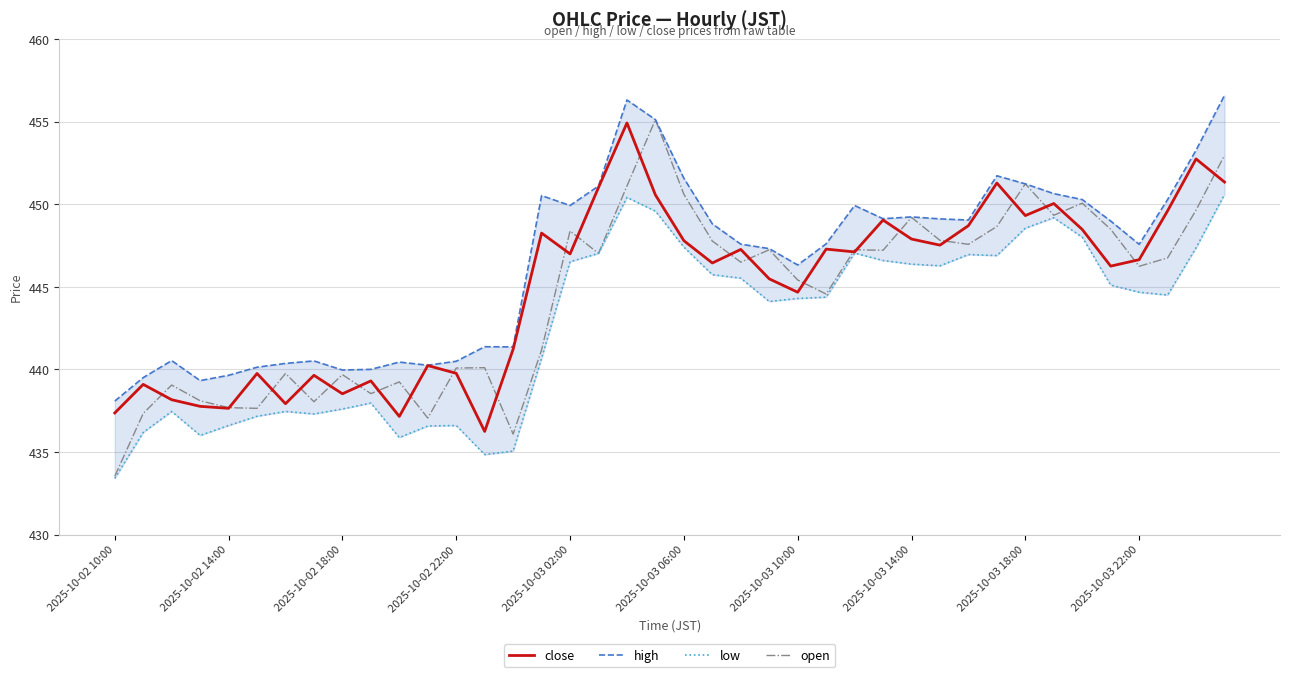

Rank the series by their maximum value, from lowest to highest.

low, close, open, high